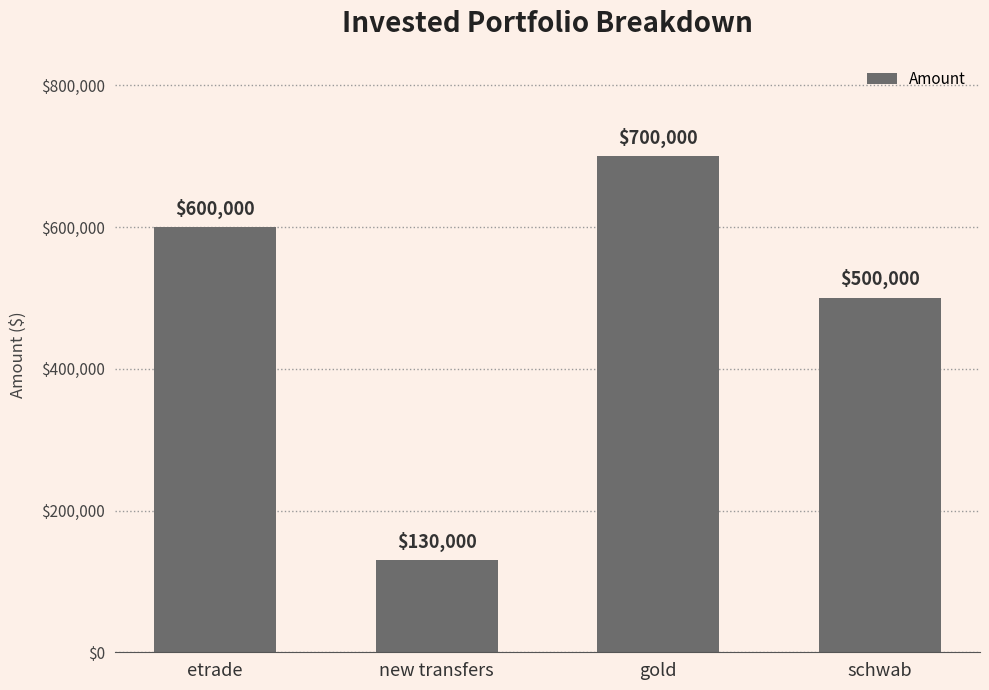

What is the change in value from new transfers to gold?

+570000